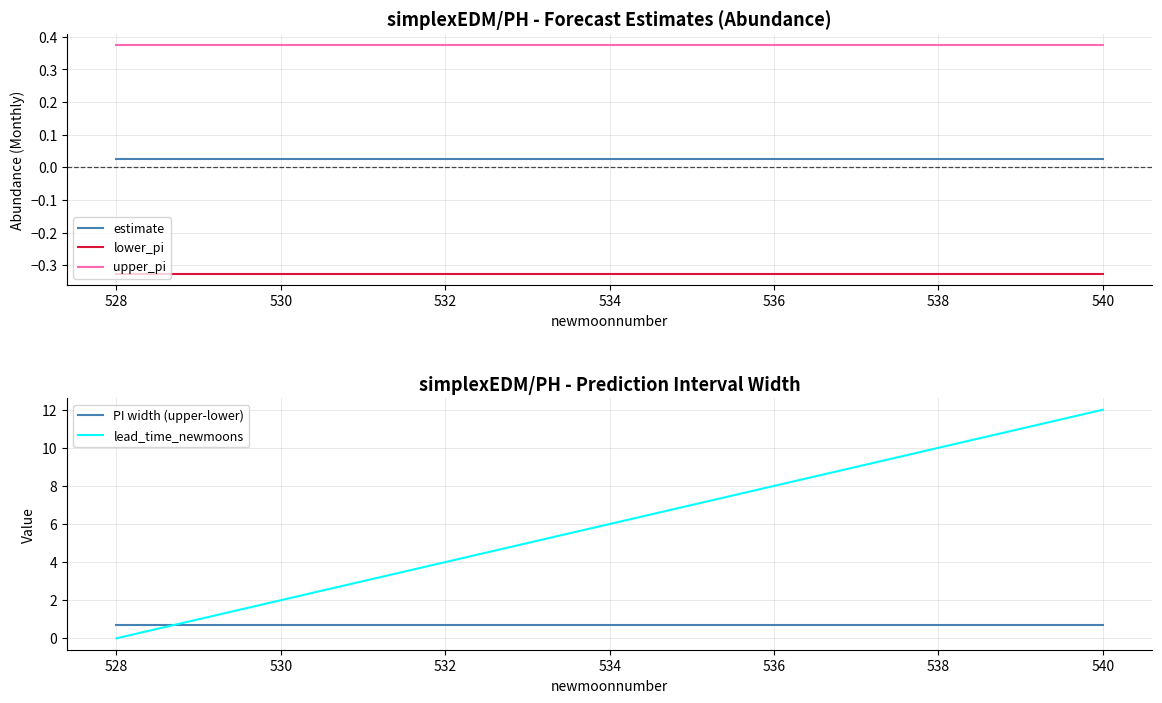

True or false: lead_time_newmoons and lower_pi cross at least once.

False